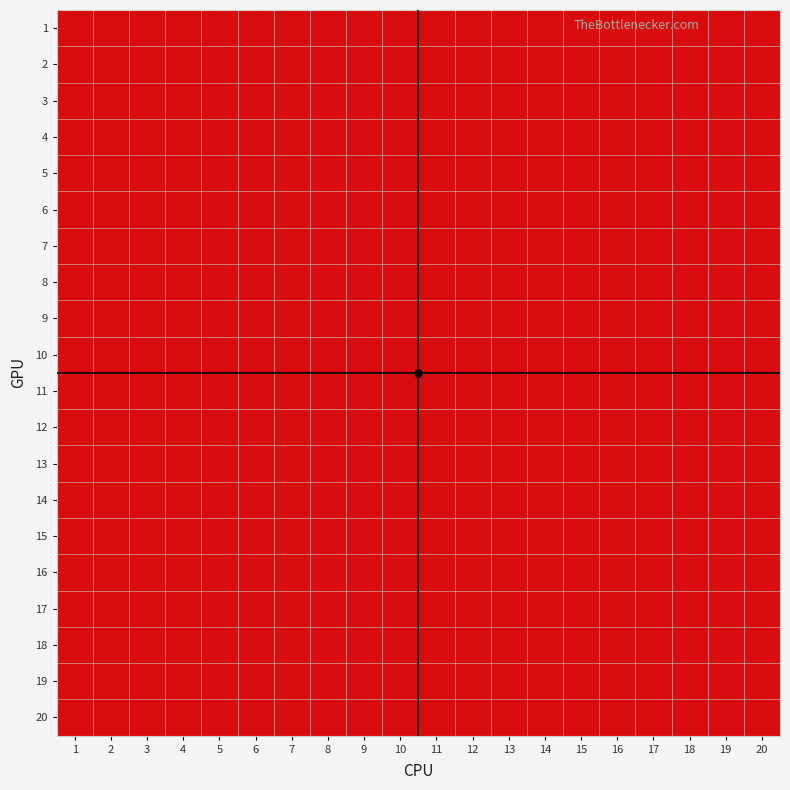

Reading left to right, transcribe all the data shown in this chart.

1: 1=0	2=0	3=1	4=1	5=0	6=1	7=0	8=1	9=0	10=1	11=1	12=0	13=1	14=1	15=1	16=1	17=0	18=1	19=1	20=0
2: 1=0	2=0	3=0	4=1	5=0	6=0	7=1	8=1	9=0	10=1	11=0	12=0	13=0	14=0	15=1	16=1	17=0	18=0	19=1	20=0
3: 1=1	2=0	3=0	4=0	5=1	6=1	7=0	8=0	9=0	10=0	11=1	12=0	13=1	14=0	15=1	16=0	17=0	18=1	19=0	20=1
4: 1=0	2=1	3=0	4=0	5=0	6=1	7=1	8=1	9=0	10=0	11=1	12=1	13=0	14=0	15=0	16=1	17=1	18=0	19=0	20=1
5: 1=1	2=1	3=1	4=0	5=0	6=0	7=1	8=0	9=0	10=1	11=1	12=1	13=0	14=1	15=1	16=1	17=1	18=1	19=0	20=1
6: 1=0	2=1	3=1	4=0	5=1	6=0	7=1	8=0	9=0	10=0	11=1	12=0	13=1	14=1	15=0	16=0	17=0	18=1	19=1	20=0
7: 1=1	2=0	3=1	4=1	5=0	6=0	7=0	8=1	9=0	10=0	11=0	12=0	13=1	14=0	15=1	16=0	17=1	18=0	19=1	20=0
8: 1=1	2=1	3=1	4=0	5=0	6=0	7=0	8=0	9=1	10=1	11=0	12=0	13=1	14=1	15=1	16=0	17=0	18=0	19=0	20=1
9: 1=1	2=0	3=0	4=0	5=1	6=1	7=1	8=0	9=0	10=1	11=1	12=1	13=0	14=1	15=1	16=0	17=1	18=1	19=0	20=1
10: 1=0	2=1	3=1	4=0	5=1	6=1	7=0	8=1	9=0	10=0	11=1	12=0	13=1	14=0	15=1	16=1	17=0	18=0	19=0	20=0
11: 1=0	2=0	3=0	4=1	5=0	6=0	7=1	8=0	9=1	10=0	11=0	12=0	13=1	14=1	15=0	16=0	17=1	18=0	19=1	20=1
12: 1=0	2=0	3=0	4=1	5=0	6=0	7=0	8=1	9=1	10=0	11=1	12=0	13=0	14=1	15=1	16=0	17=0	18=0	19=0	20=1
13: 1=0	2=1	3=1	4=1	5=1	6=0	7=1	8=1	9=0	10=0	11=0	12=1	13=0	14=1	15=0	16=1	17=0	18=0	19=1	20=1
14: 1=0	2=0	3=0	4=1	5=1	6=1	7=1	8=1	9=1	10=0	11=1	12=1	13=1	14=0	15=0	16=1	17=0	18=1	19=1	20=0
15: 1=1	2=1	3=0	4=0	5=0	6=0	7=1	8=1	9=0	10=0	11=0	12=1	13=0	14=1	15=0	16=0	17=0	18=0	19=1	20=0
16: 1=0	2=1	3=1	4=0	5=1	6=1	7=1	8=0	9=1	10=1	11=0	12=0	13=0	14=0	15=1	16=0	17=1	18=1	19=1	20=0
17: 1=1	2=1	3=0	4=1	5=0	6=1	7=0	8=1	9=0	10=1	11=1	12=1	13=0	14=0	15=0	16=1	17=0	18=1	19=0	20=1
18: 1=0	2=0	3=0	4=1	5=1	6=1	7=1	8=1	9=0	10=1	11=0	12=0	13=1	14=0	15=0	16=1	17=0	18=0	19=1	20=0
19: 1=0	2=1	3=0	4=1	5=0	6=1	7=1	8=1	9=1	10=1	11=1	12=0	13=0	14=0	15=0	16=0	17=0	18=1	19=0	20=1
20: 1=0	2=0	3=0	4=0	5=0	6=0	7=1	8=0	9=0	10=1	11=0	12=1	13=1	14=1	15=0	16=0	17=1	18=1	19=1	20=0